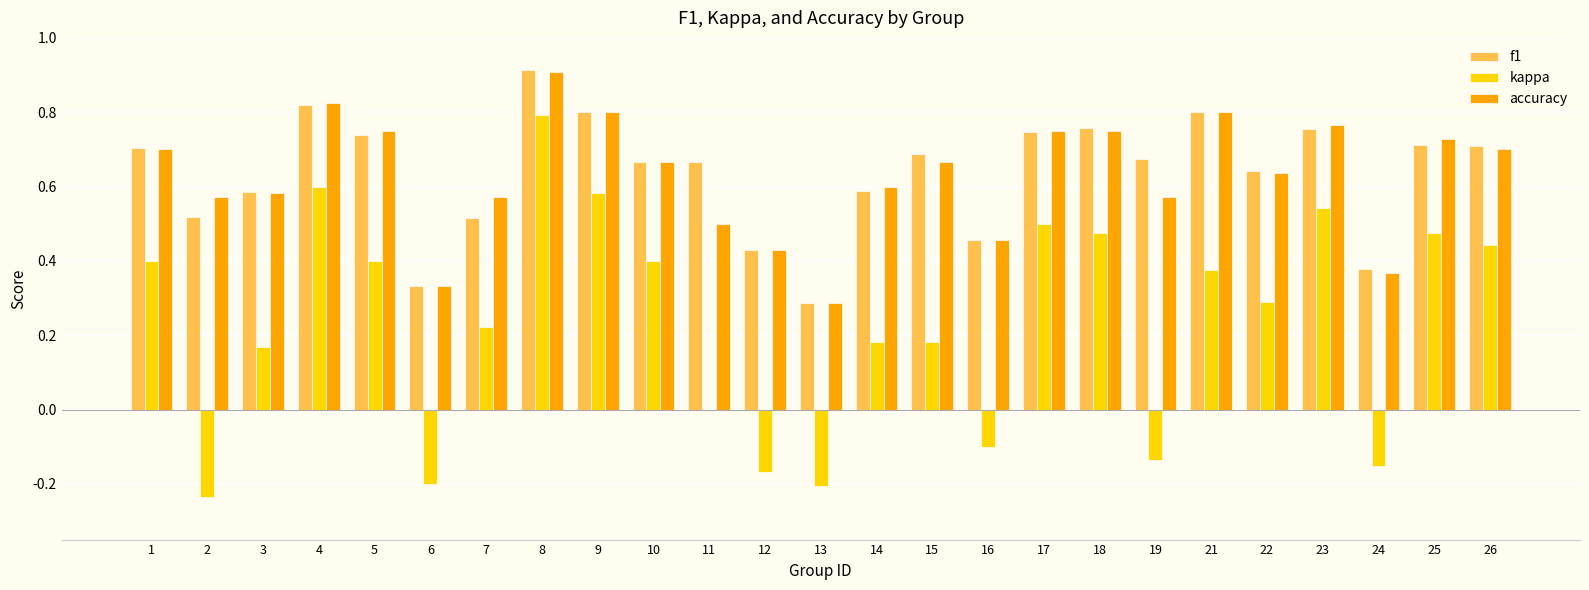

At which label does kappa first exceed 0?

1